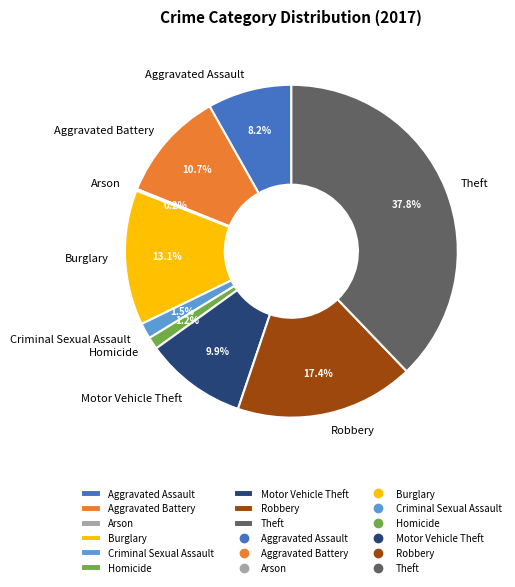

What percentage do Motor Vehicle Theft and Theft together represent?

47.7%